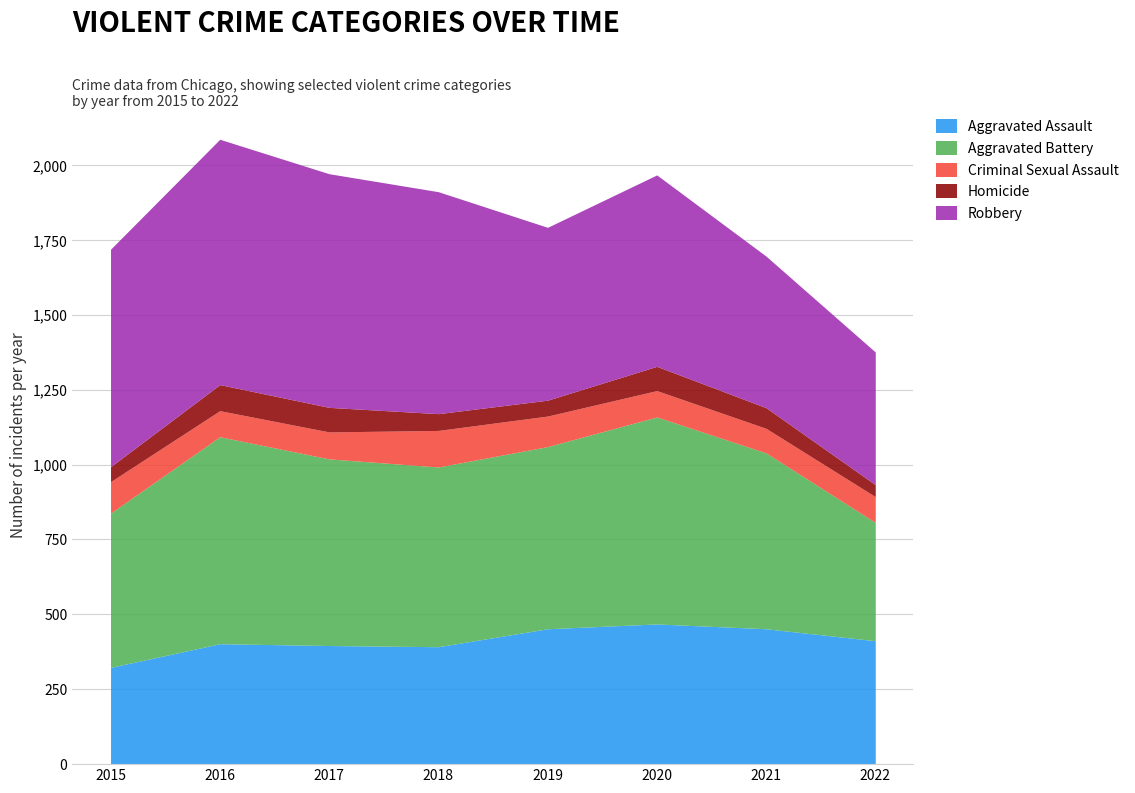

Does the chart have visible grid lines?

Yes